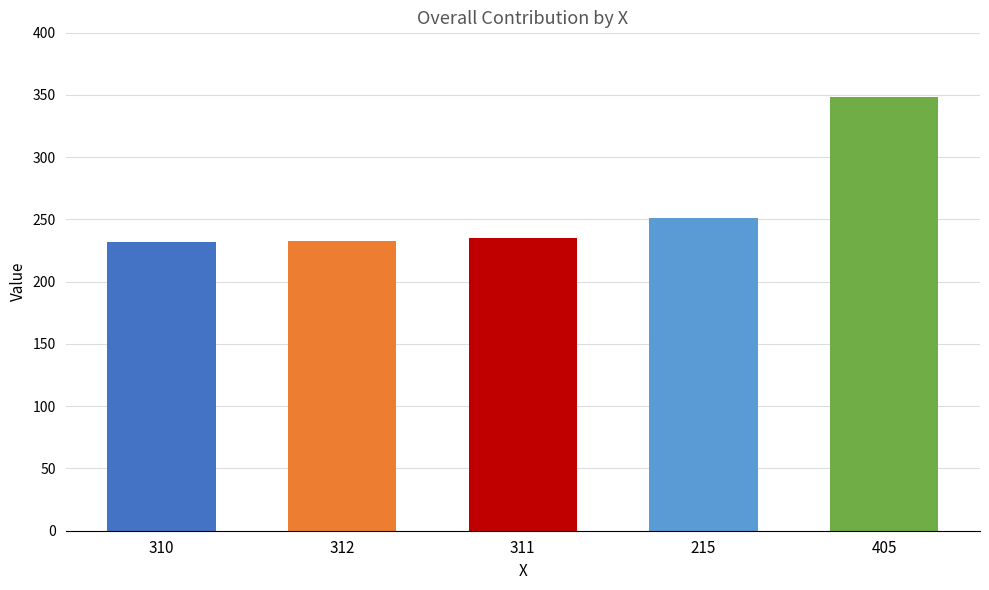

The value at 311 is 235. True or false?

True